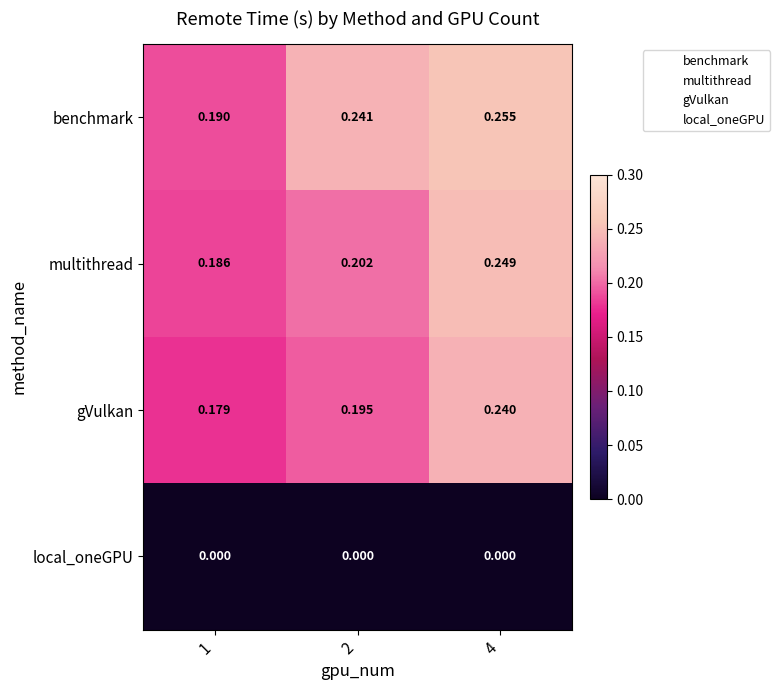

Is the value of benchmark at 2 greater than the value of multithread at 4?

No